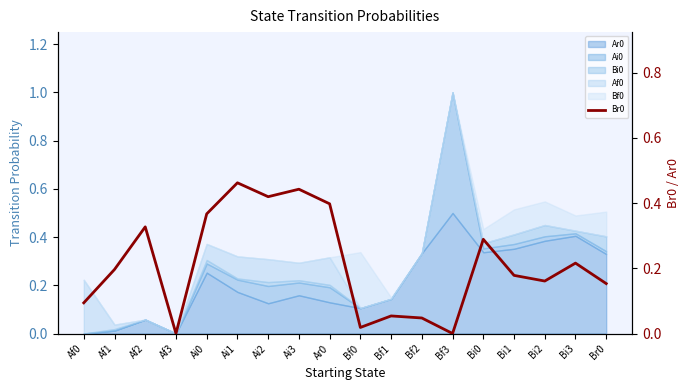

List the labels in order of value, largest first.

Ai1, Ai3, Ai2, Ar0, Ai0, Af2, Bi0, Bi3, Af1, Bi1, Bi2, Br0, Af0, Bf1, Bf2, Bf0, Af3, Bf3